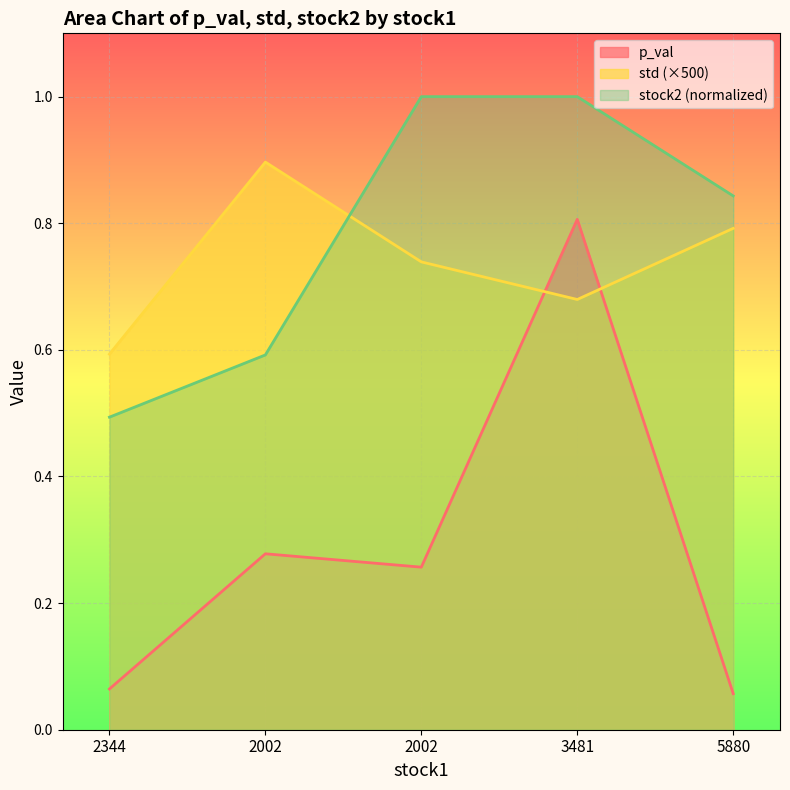

True or false: std and stock2 cross at least once.

True